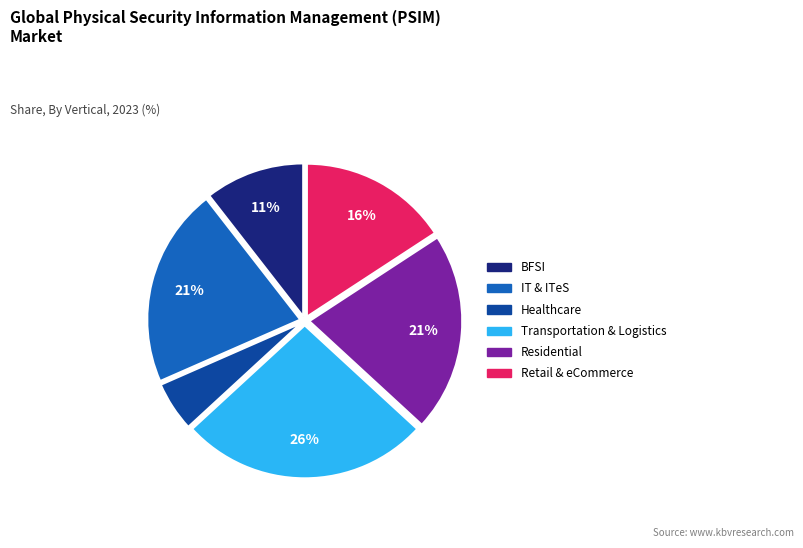

Does any single category account for the majority?

No